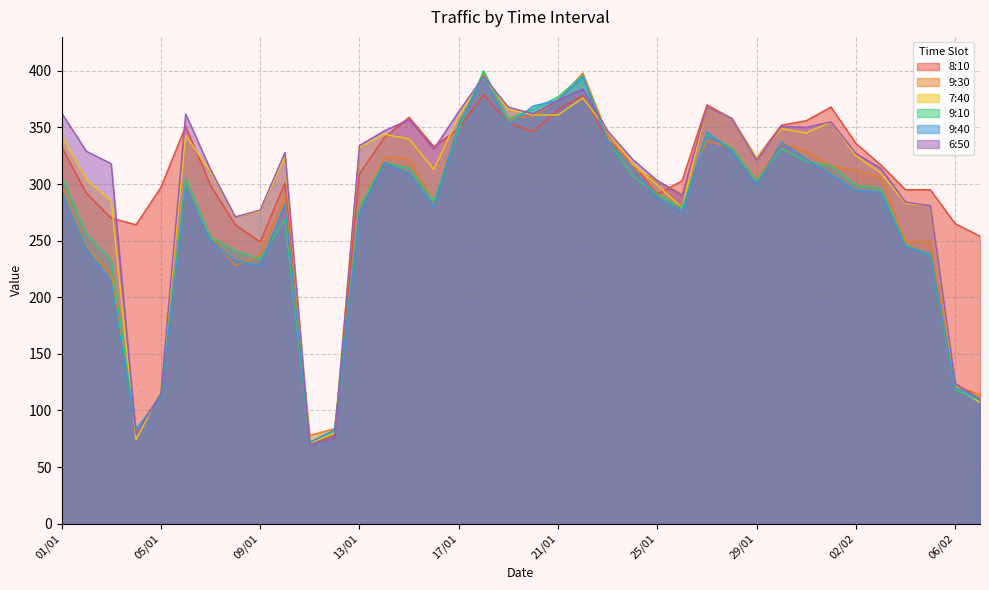

At how many categories does at least one series exceed 269?

33